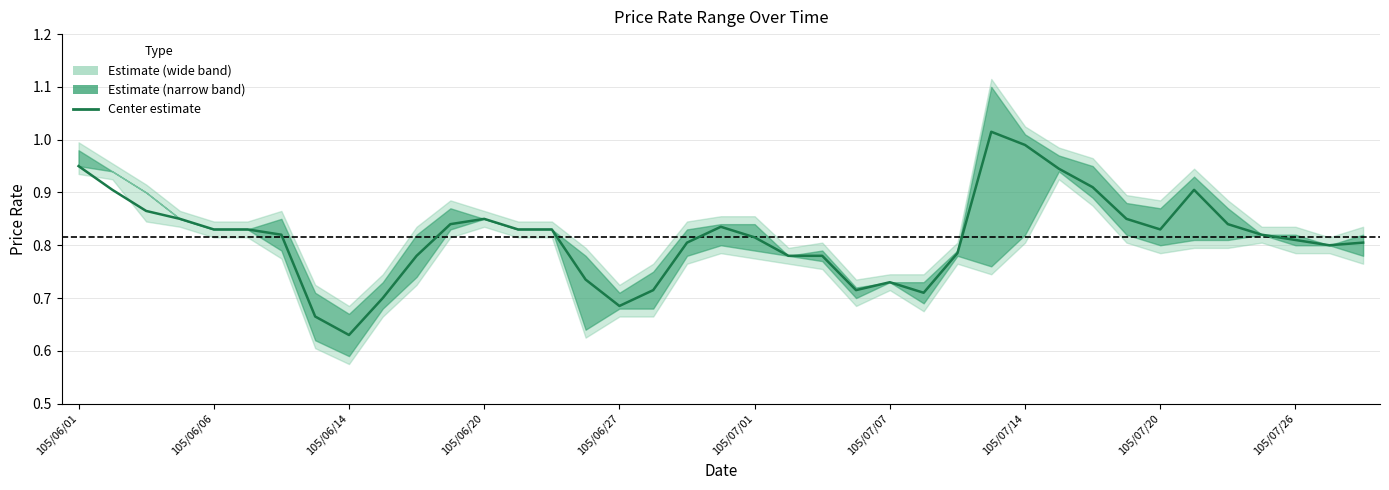

What position from the left is 33?

34